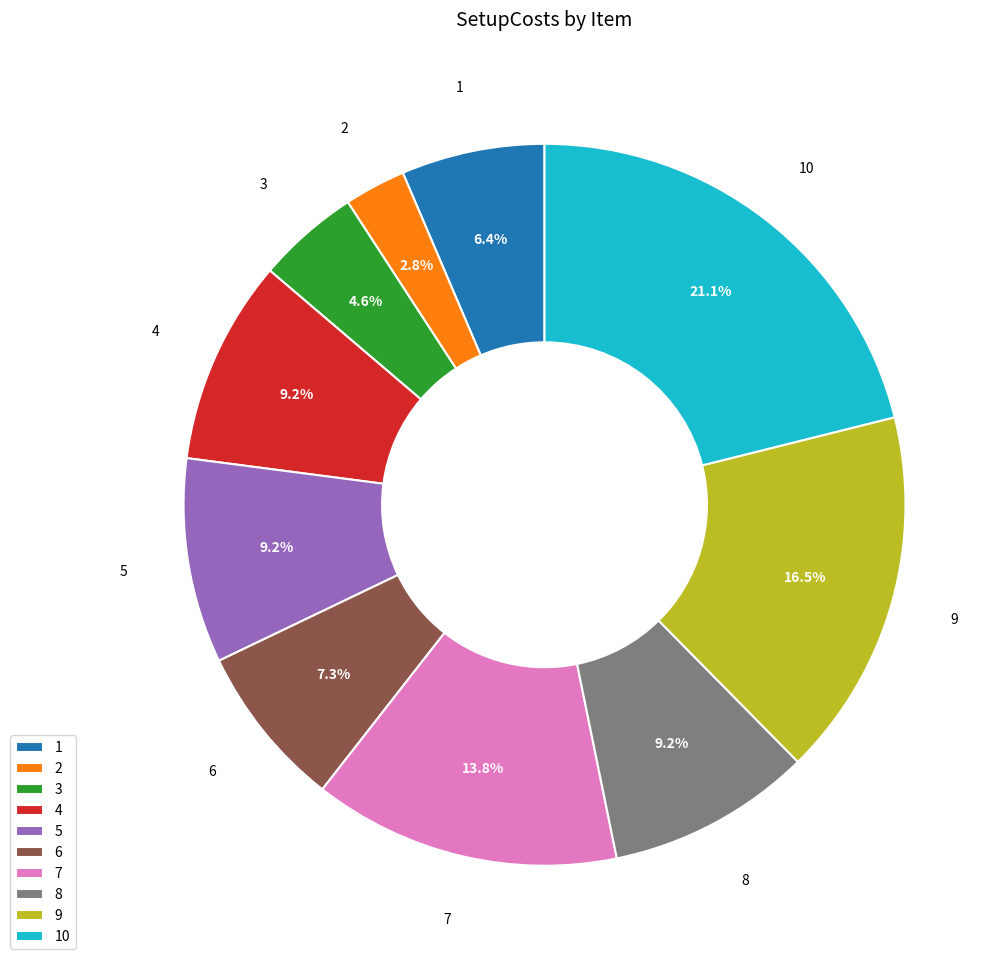

Is there any slice that represents more than half of the pie?

No